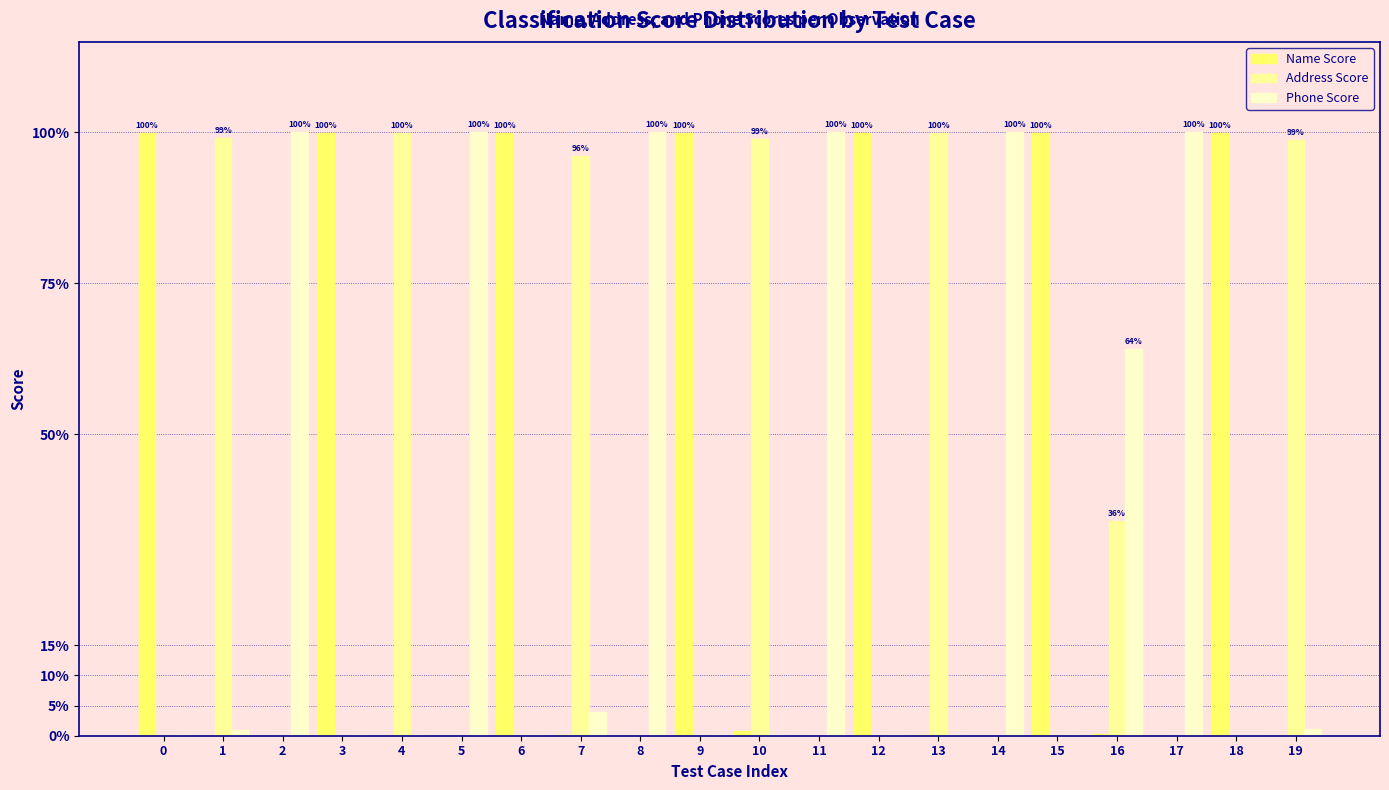

At which category is the sum across all series the highest?

2